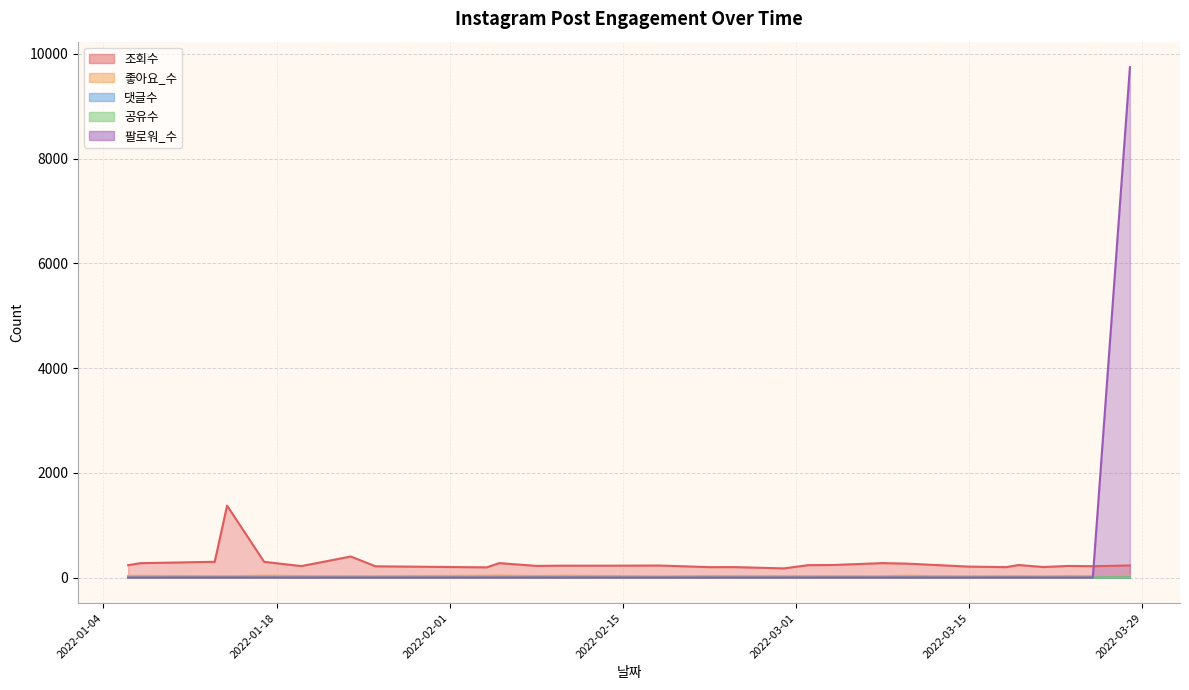

At which category is the sum across all series the highest?

2022-03-28